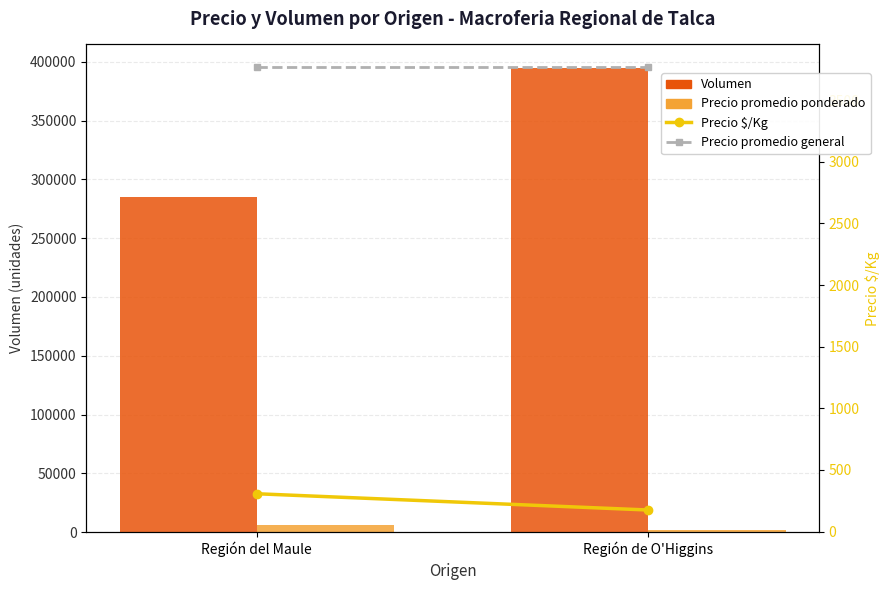

What is the approximate value of Precio promedio ponderado at Región del Maule?

5893.0